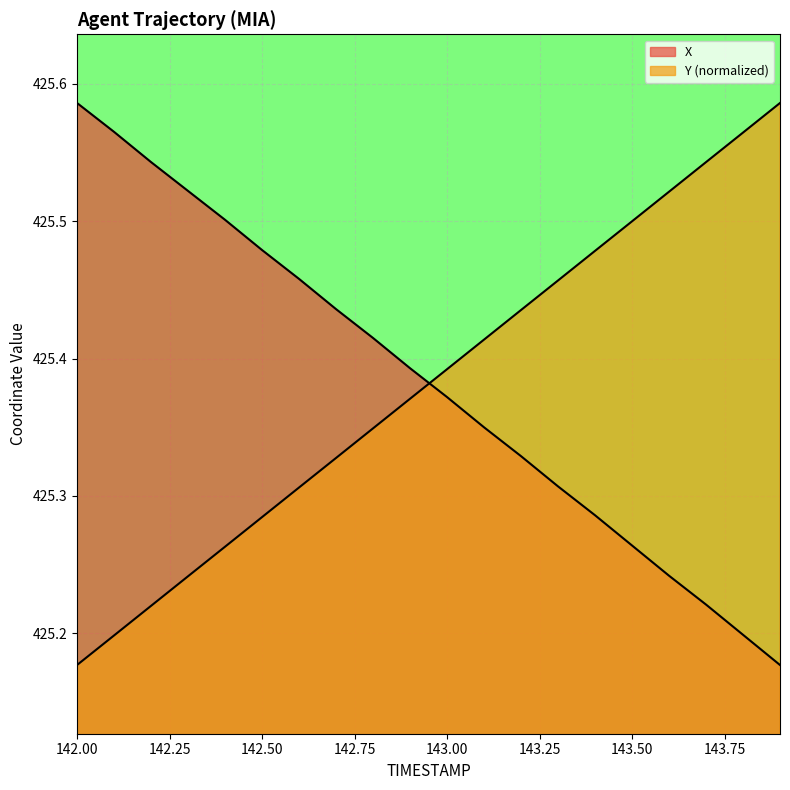

What is the total value across all series at 142.2?

850.8